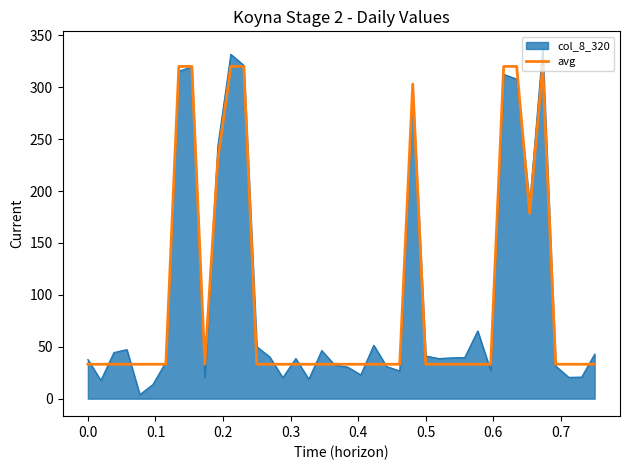

Which series has the largest range (max minus min)?

col_8_320